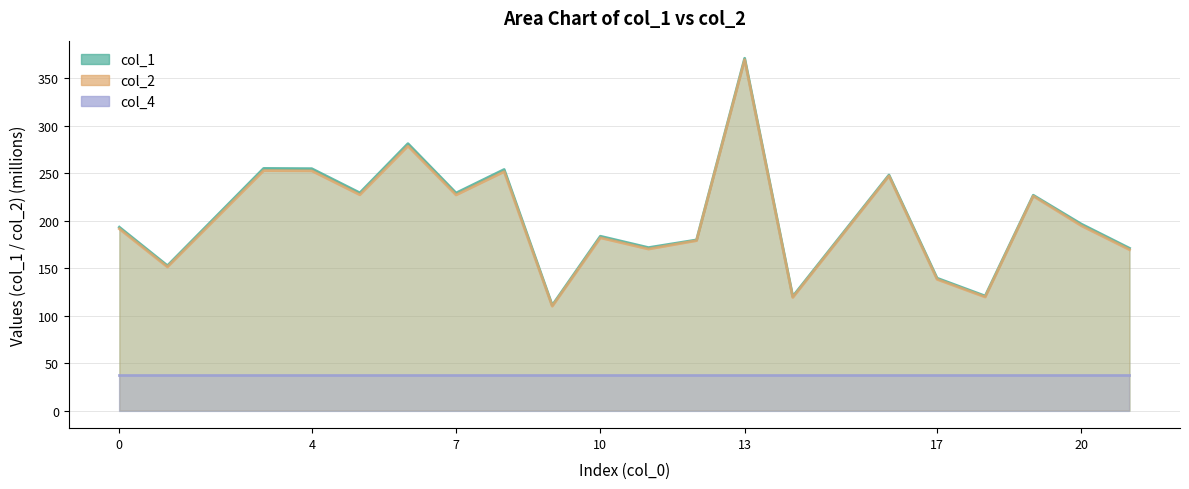

Where is the first local maximum for col_2?

3